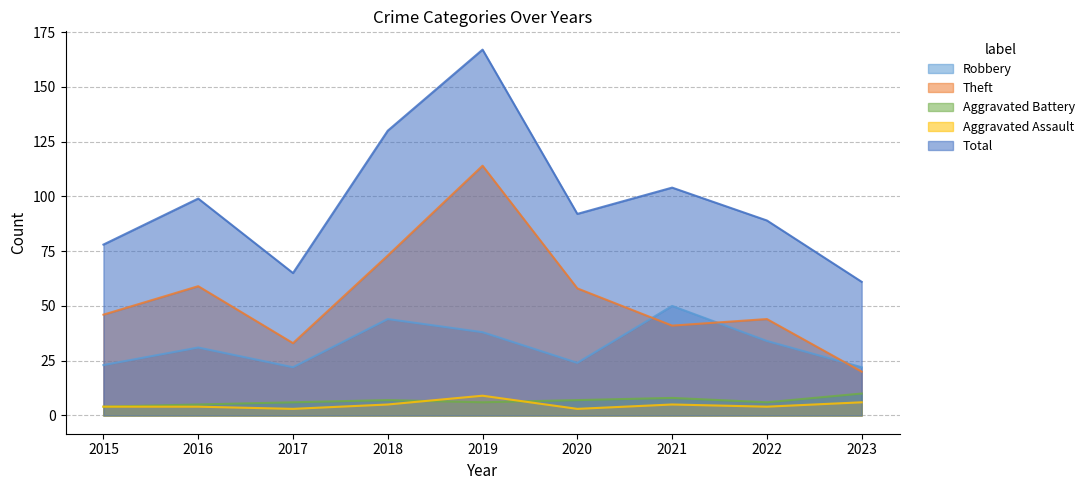

Rank the categories by Robbery value from highest to lowest.

2021, 2018, 2019, 2022, 2016, 2020, 2015, 2017, 2023